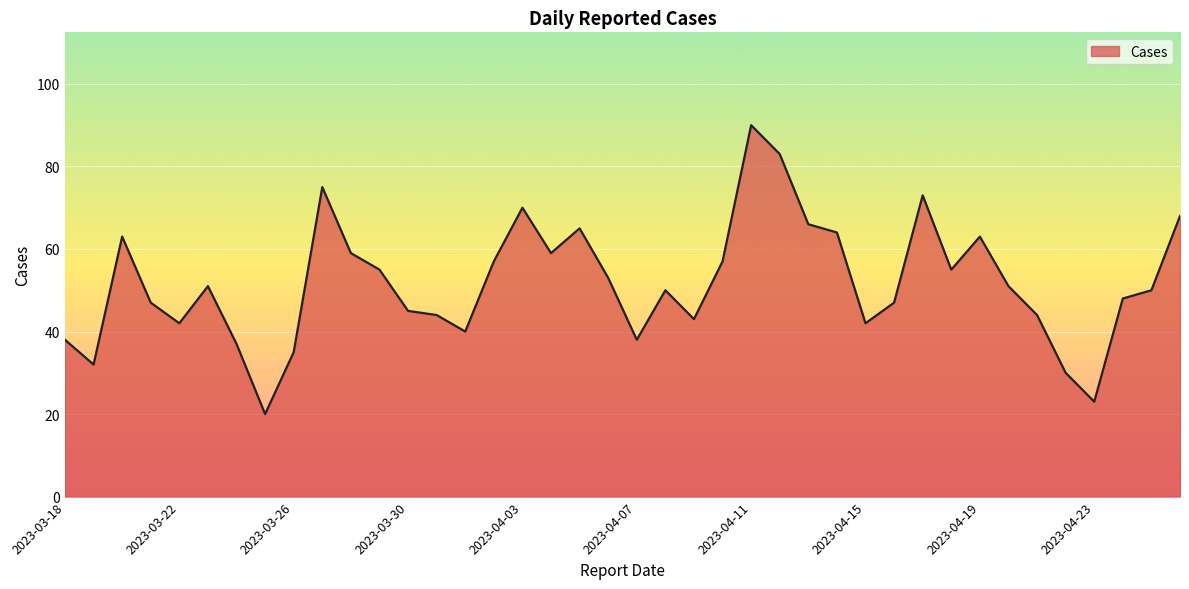

What is the difference between the maximum and minimum values?

70